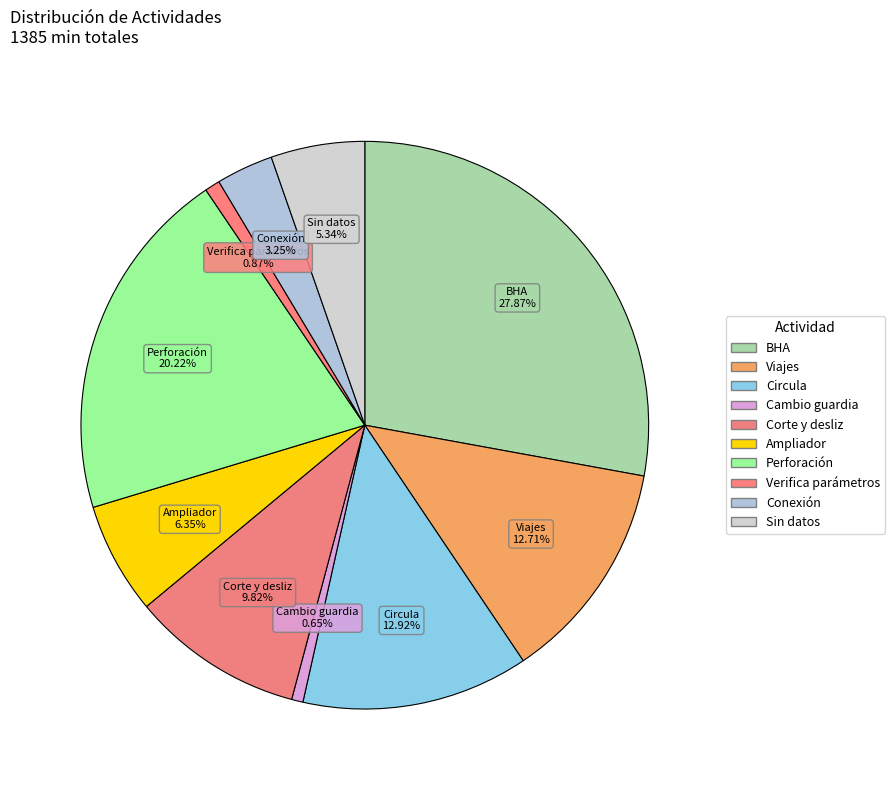

Count the number of slices in the pie.

10